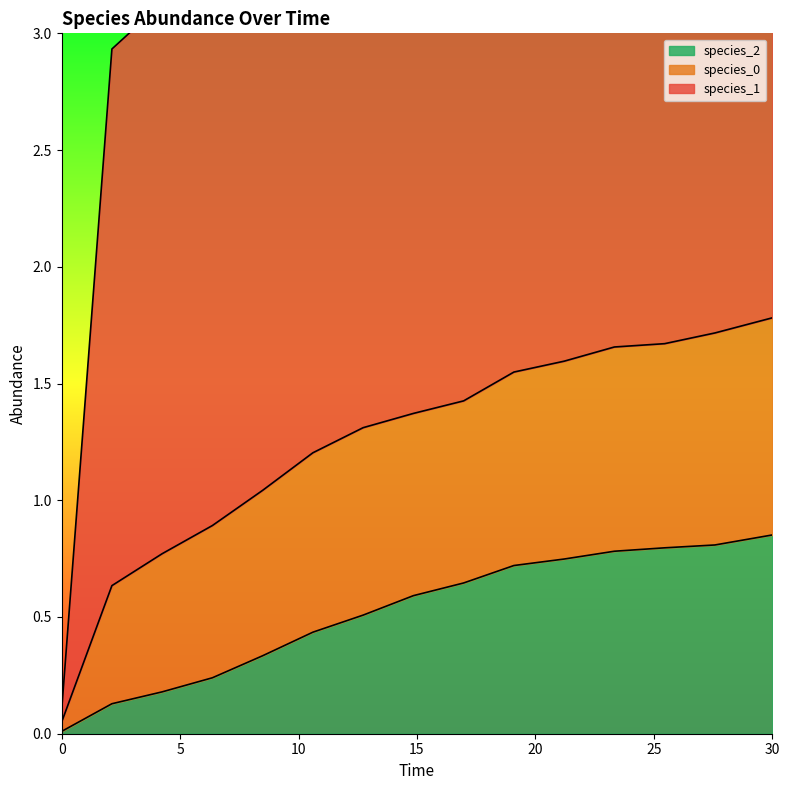

How many interior local peaks does the species_1 series have?

1